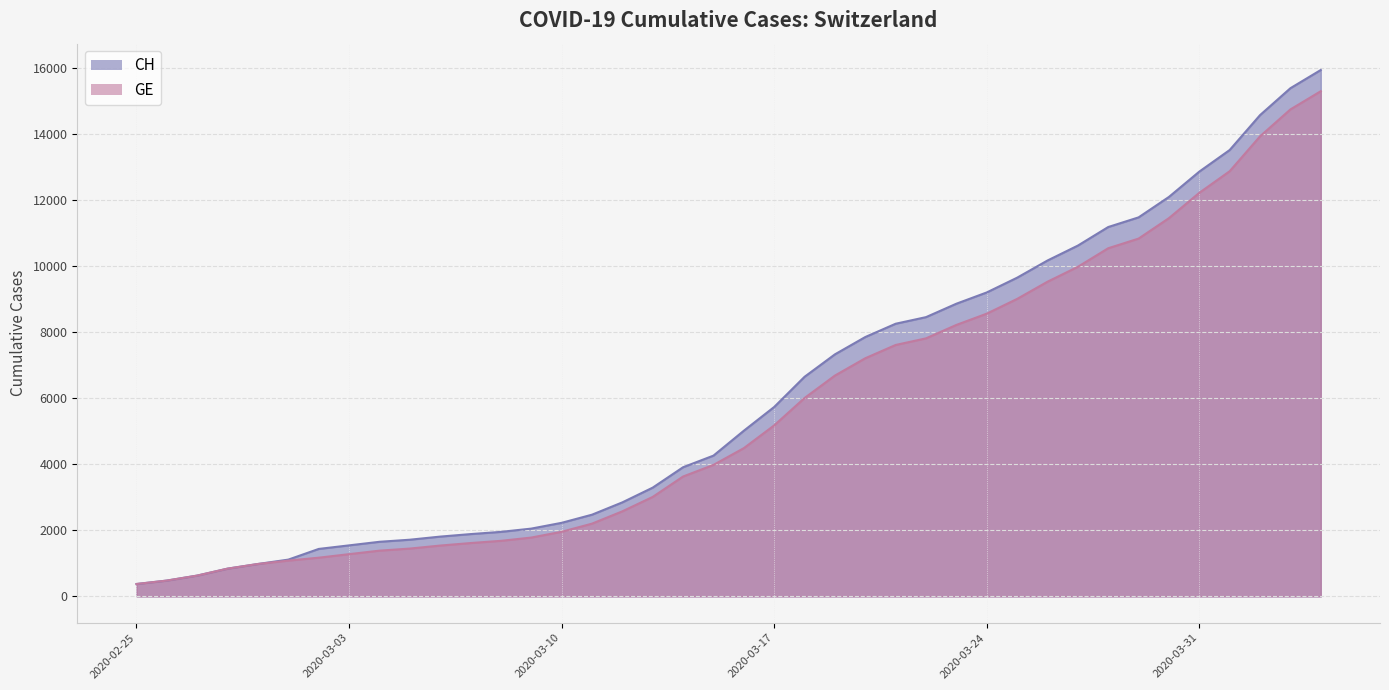

True or false: GE and CH cross at least once.

False